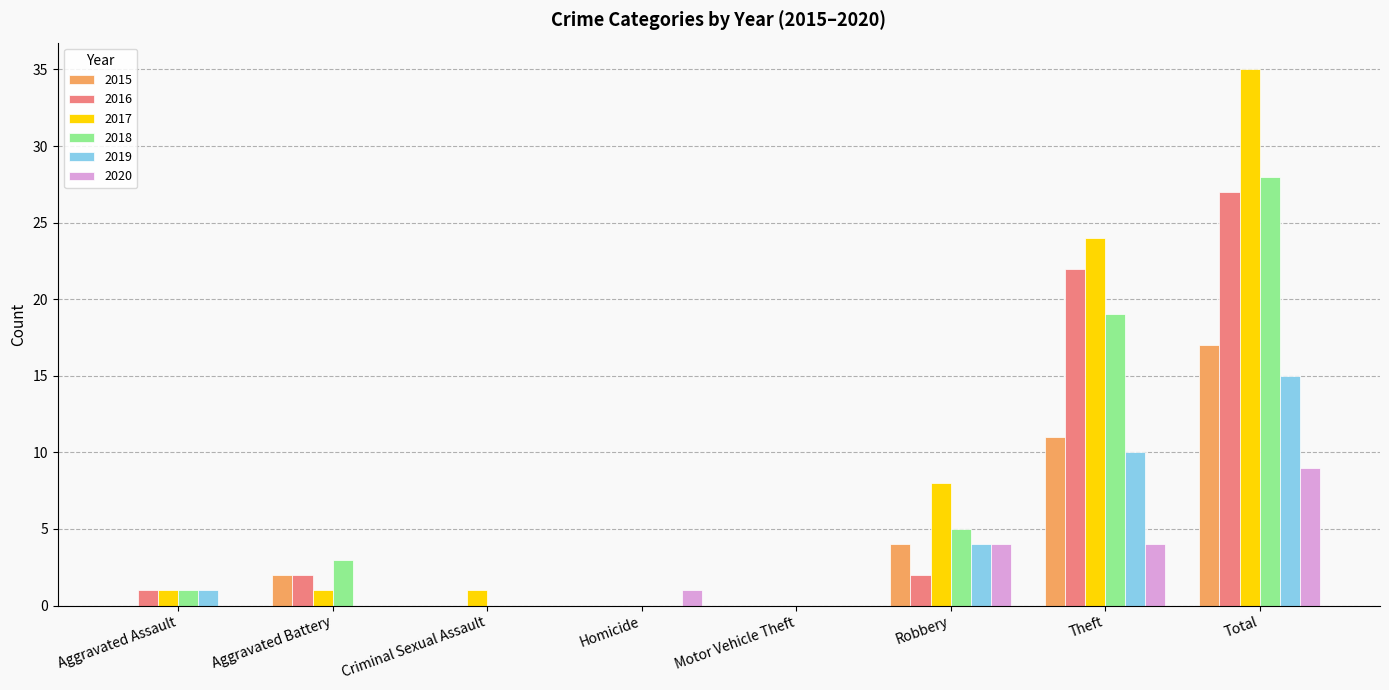

Reading right to left, what are all the values shown in this chart?

2015: 17	11	4	0	0	0	2	0
2016: 27	22	2	0	0	0	2	1
2017: 35	24	8	0	0	1	1	1
2018: 28	19	5	0	0	0	3	1
2019: 15	10	4	0	0	0	0	1
2020: 9	4	4	0	1	0	0	0